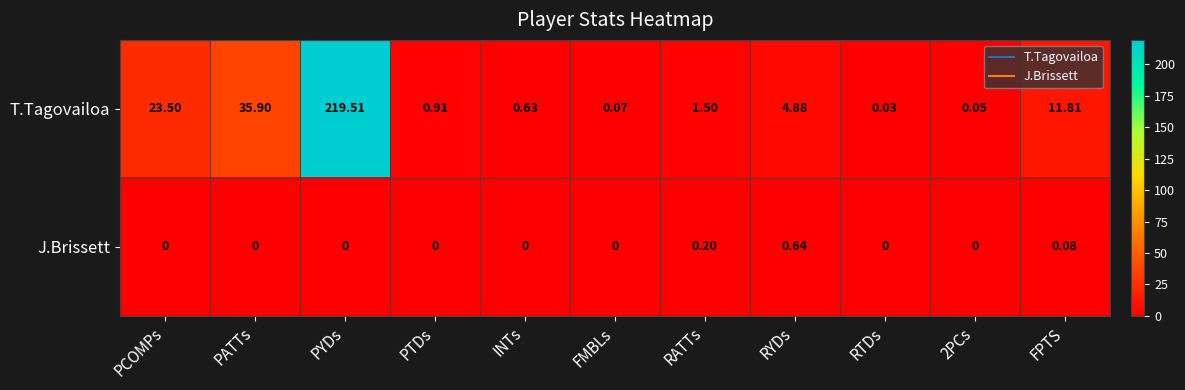

Which series has the largest range (max minus min)?

T.Tagovailoa